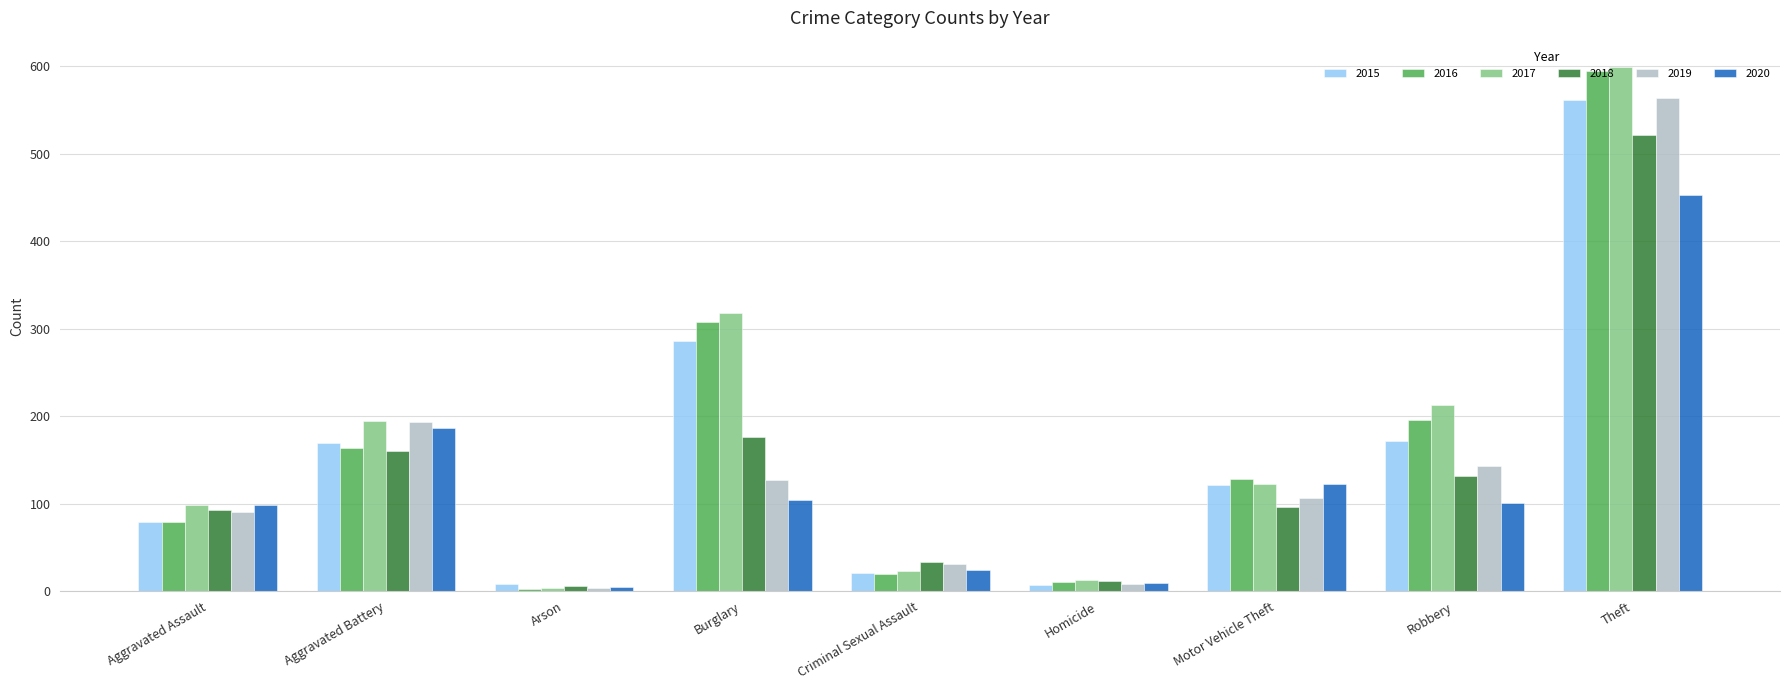

Is it true that 2019 equals 44 at Aggravated Battery?

False